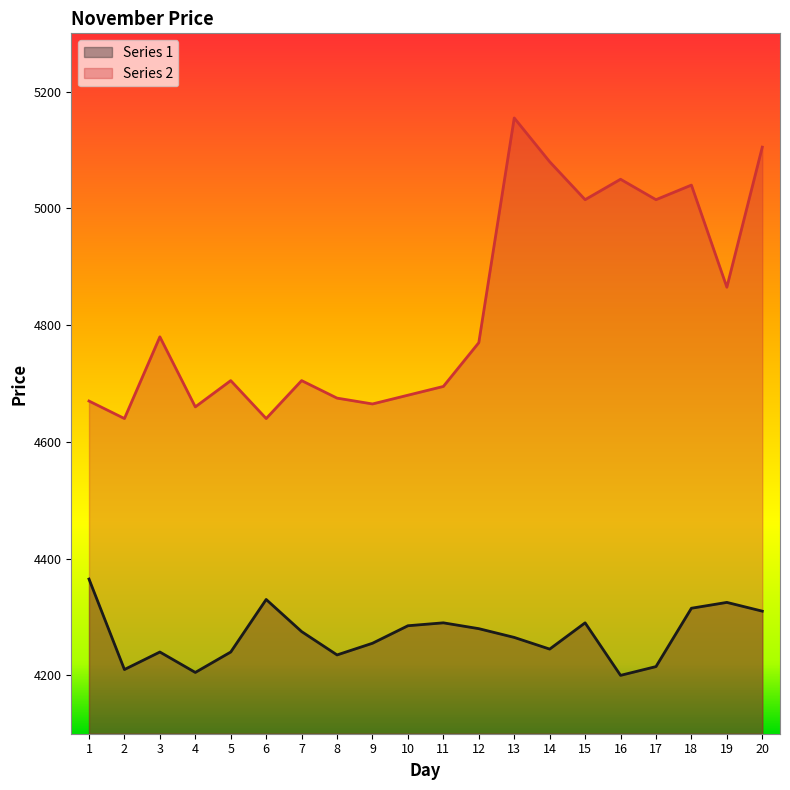

How many interior local valleys does the Series 2 series have?

7